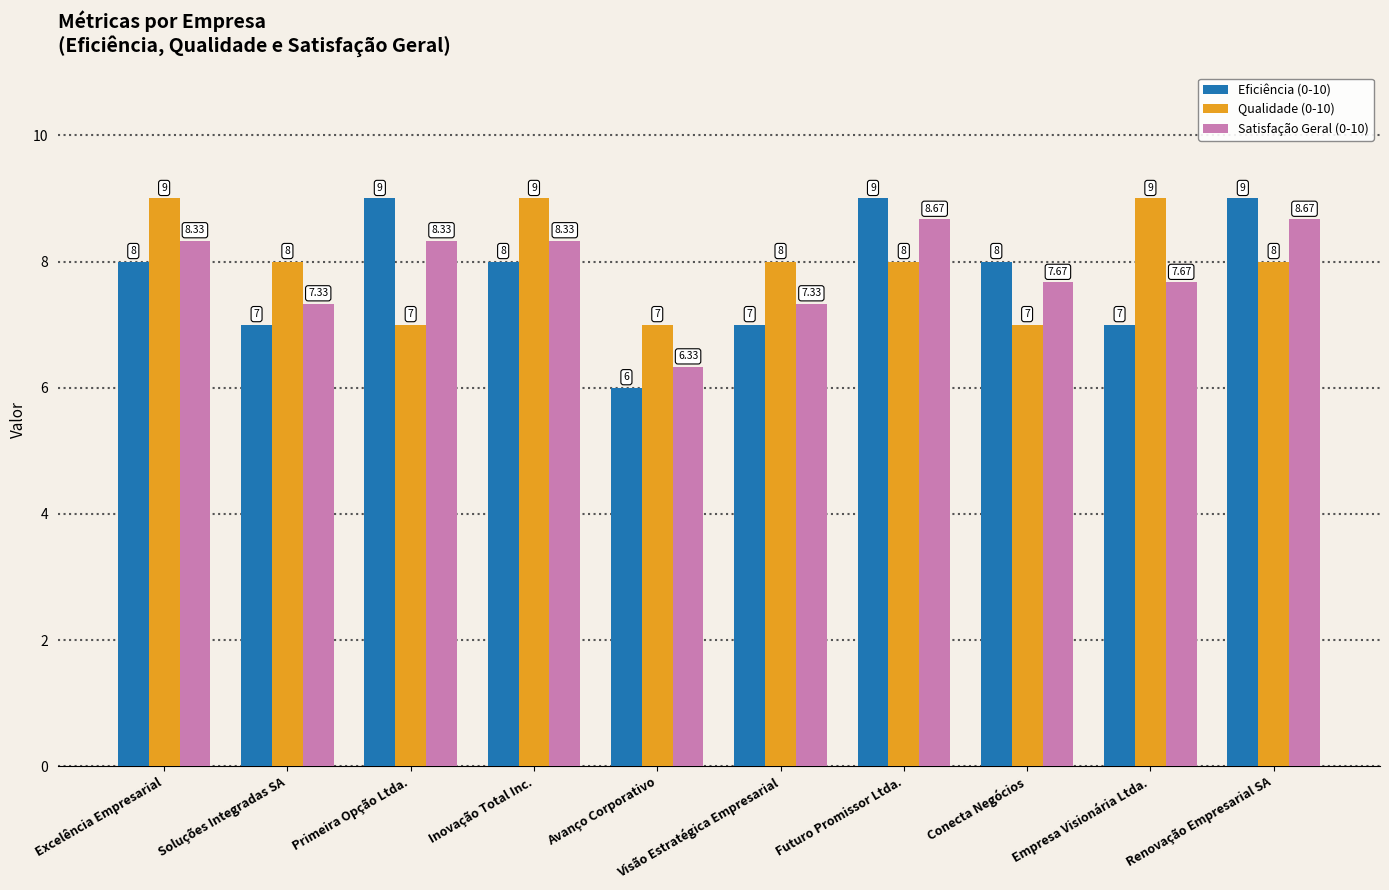

Which series has the widest spread of values?

Eficiência (0-10)